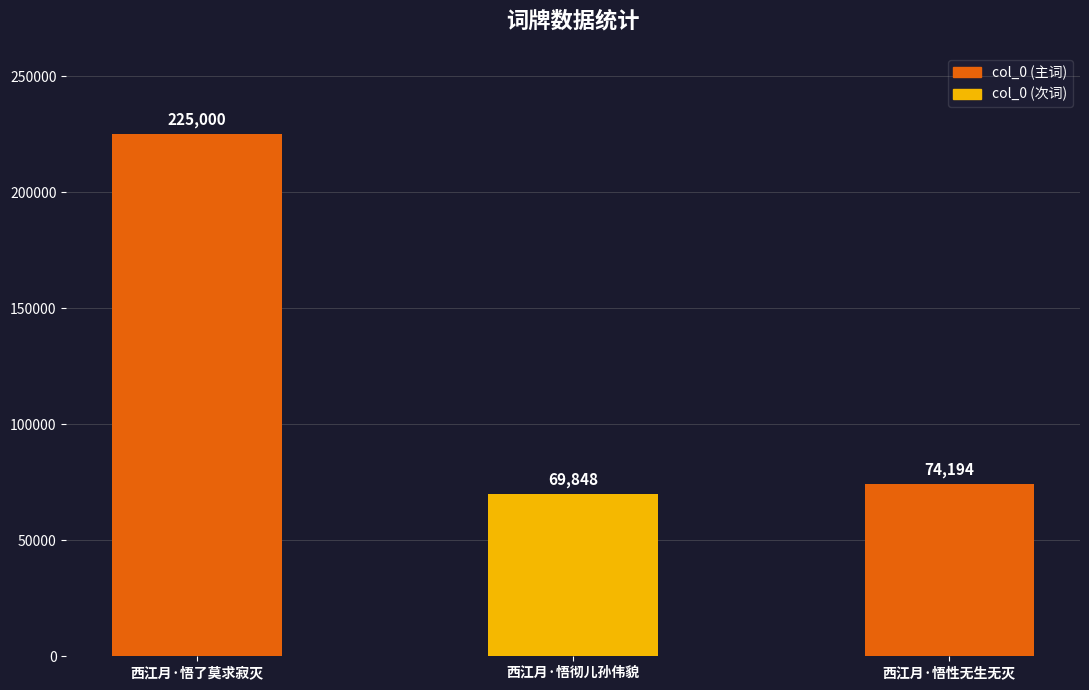

How many series are shown in this chart?

1